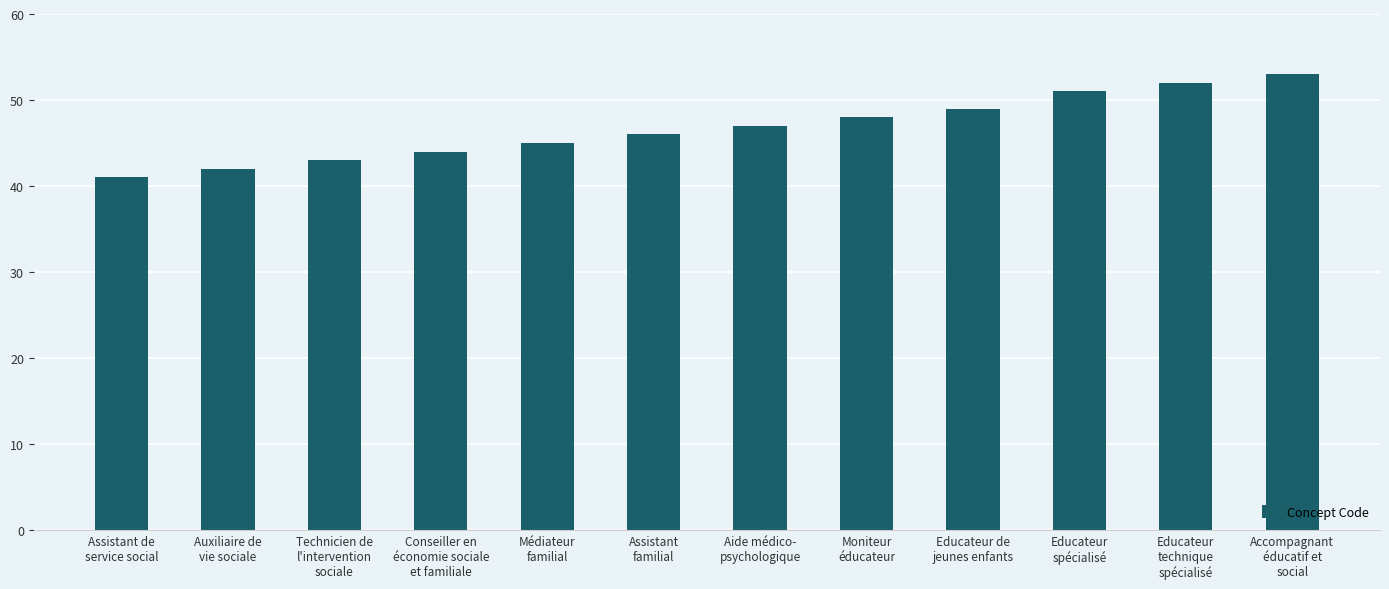

What position from the left is Auxiliaire de
vie sociale?

2